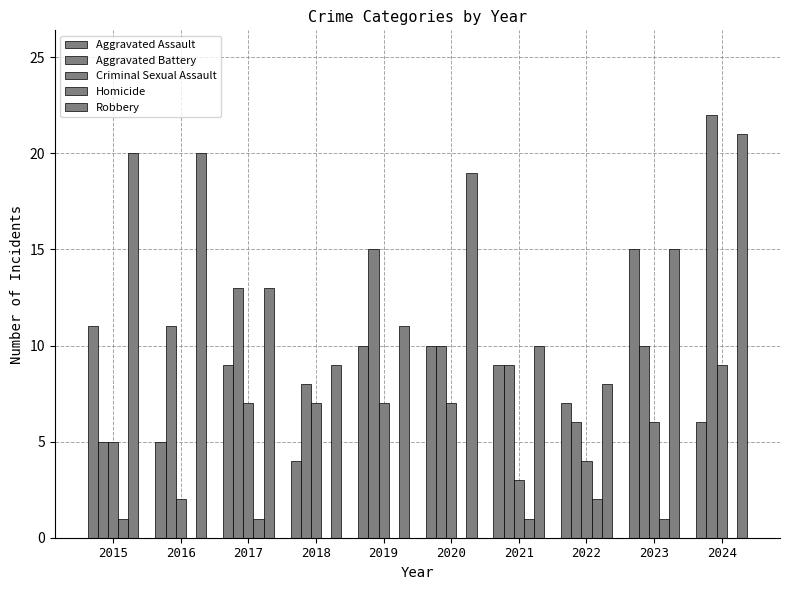

How many distinct data groups are displayed?

5